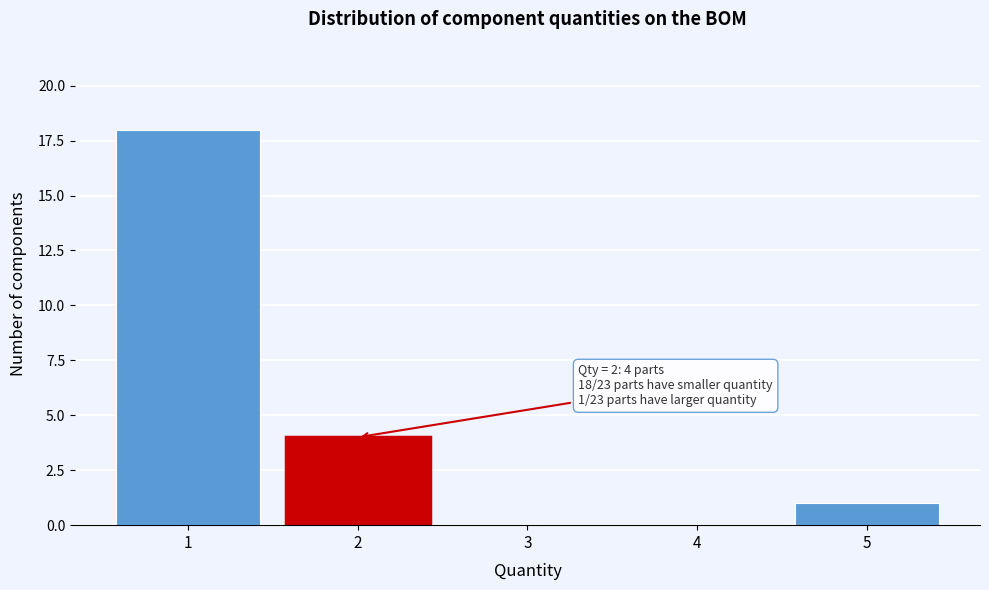

Reading right to left, extract all data points from this chart.

5=1	4=0	3=0	2=4	1=18